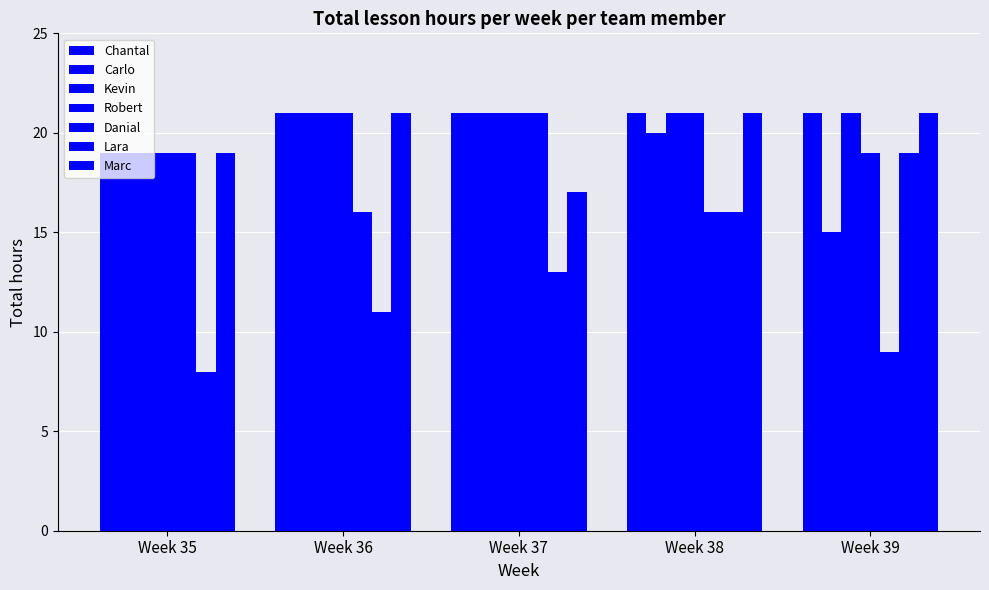

Count the number of data series in this chart.

7